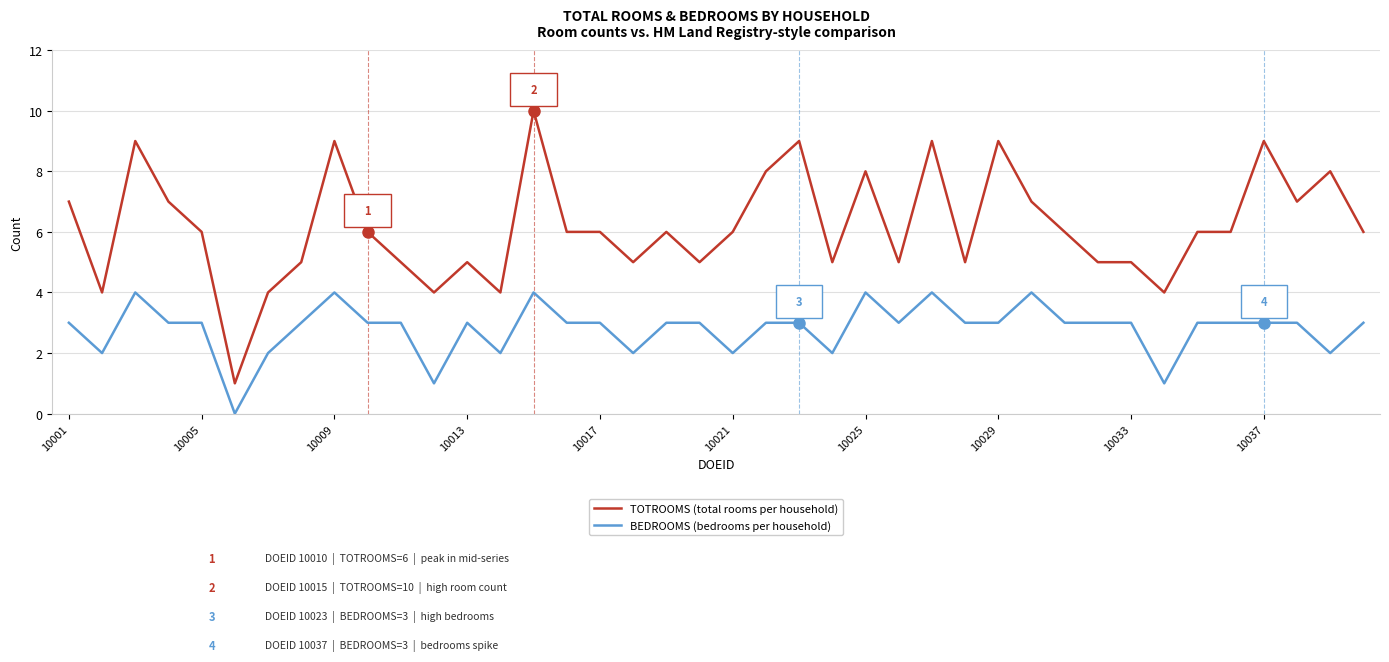

What is the greatest value displayed?

10